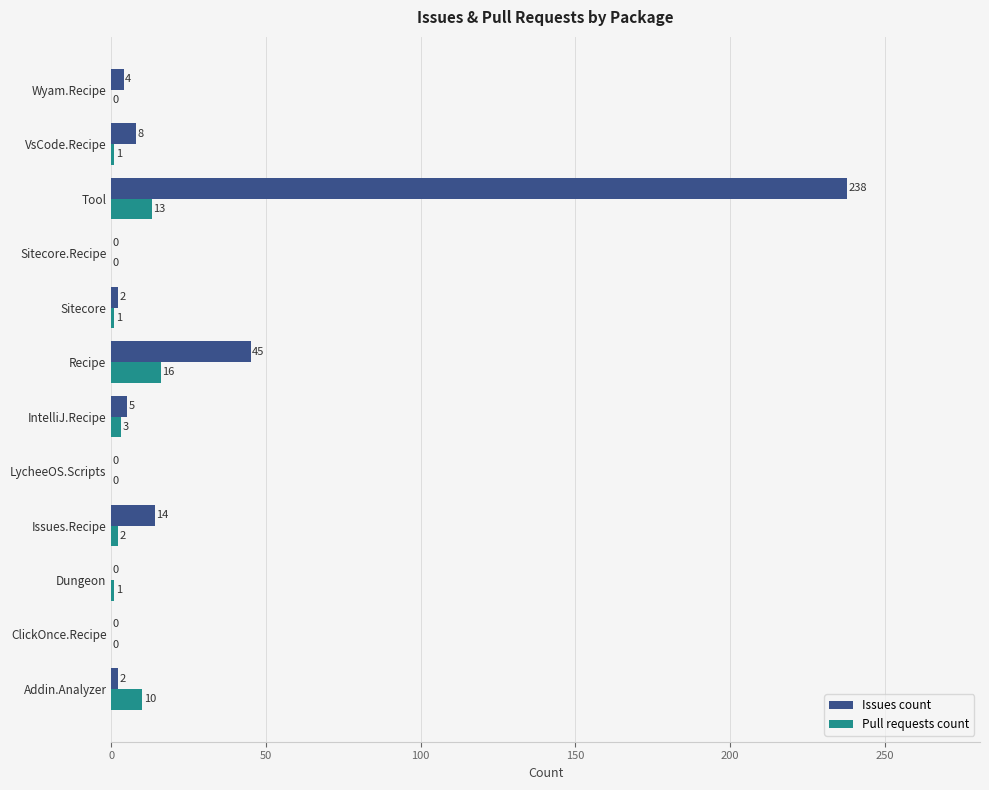

Between Issues.Recipe and LycheeOS.Scripts, which series saw the biggest shift?

Issues count